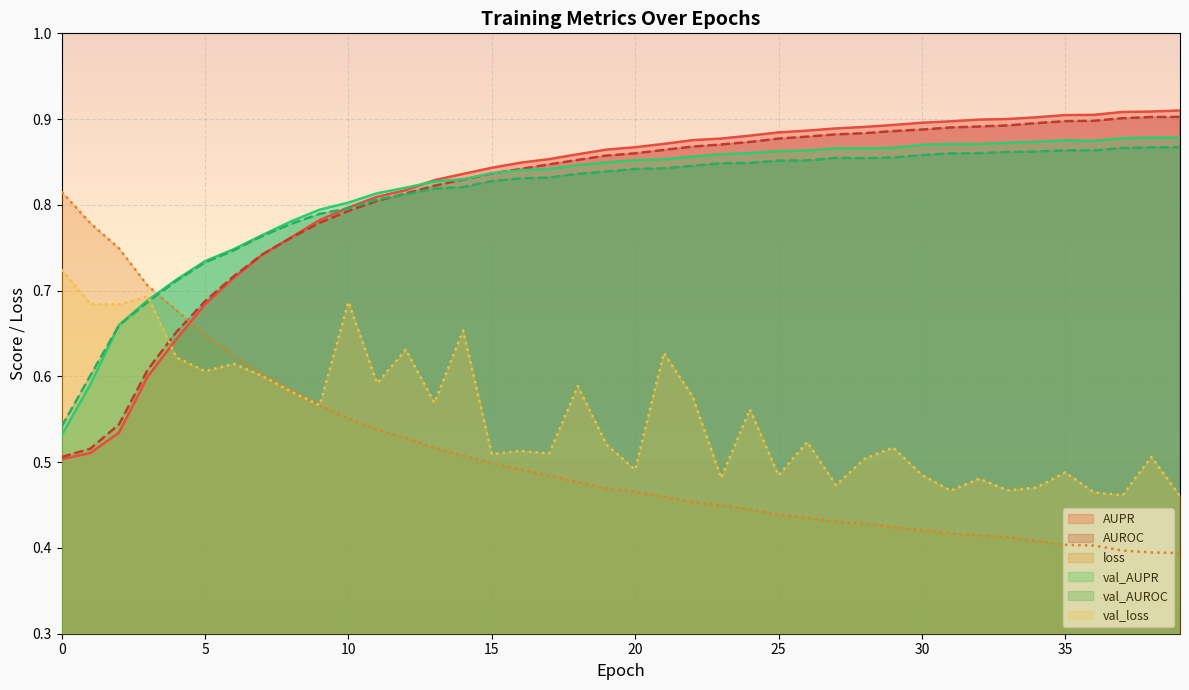

List the labels in order of val_AUROC value, smallest first.

0, 1, 2, 3, 4, 5, 6, 7, 8, 9, 10, 11, 12, 13, 14, 15, 16, 17, 18, 19, 20, 21, 22, 23, 24, 25, 26, 28, 27, 29, 30, 31, 32, 33, 34, 36, 35, 37, 38, 39